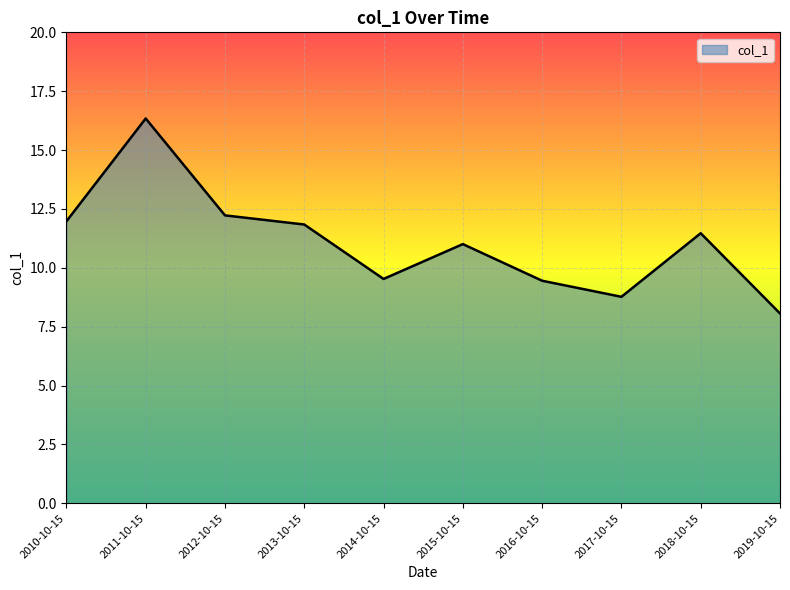

What is the approximate value at 2012-10-15?

12.2